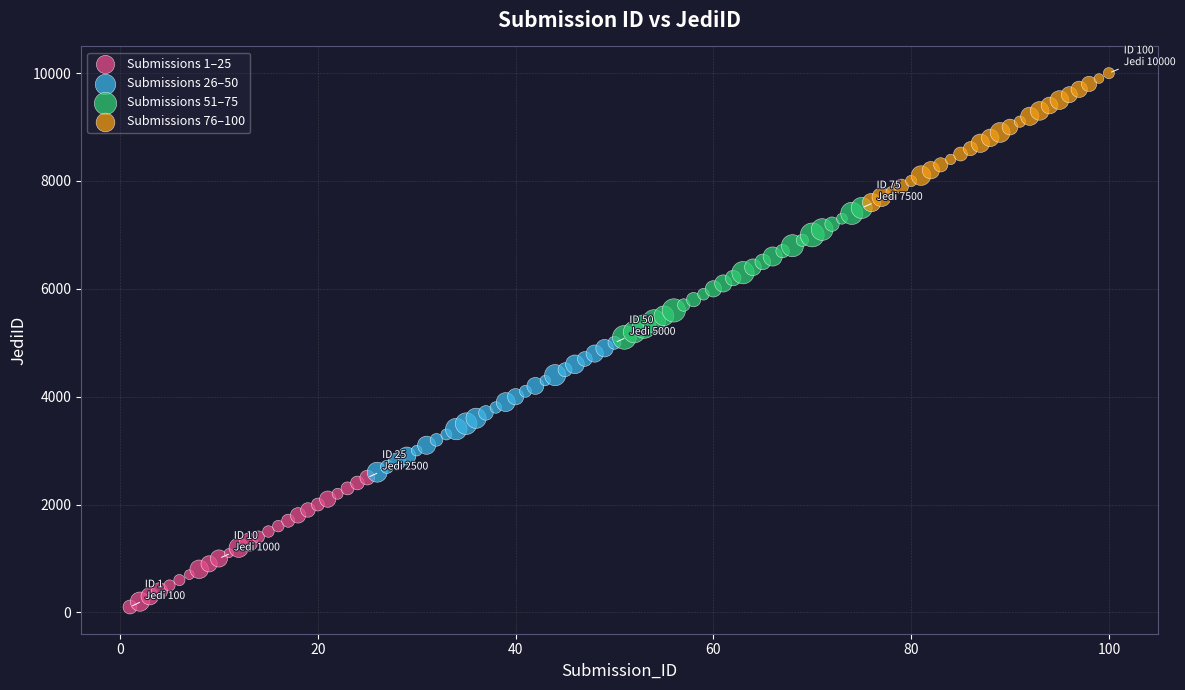

Which series contains the highest Y value?

Submissions 76–100